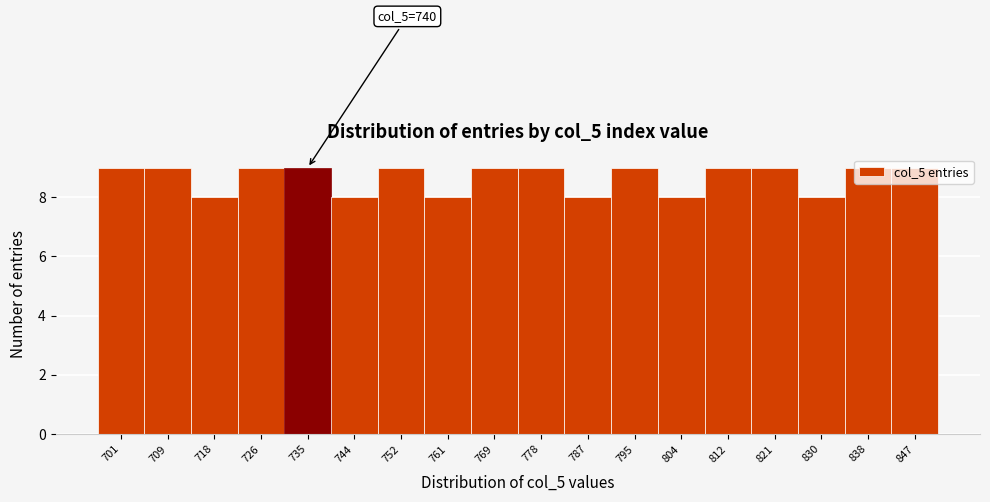

What is the value of the 4th bar from the left?

9